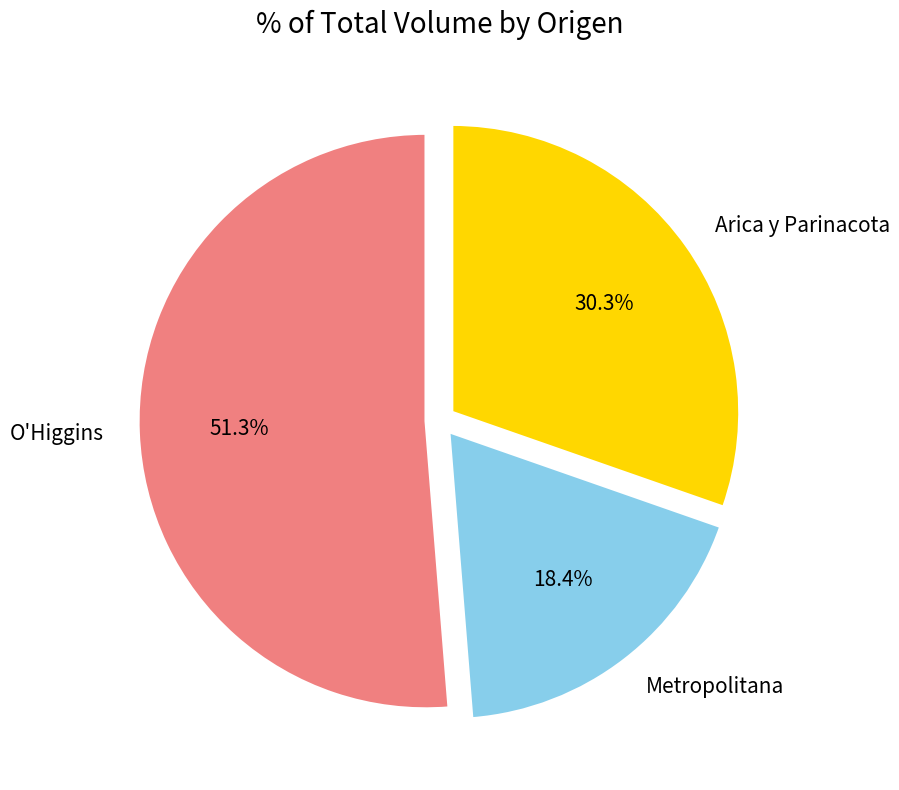

To the nearest percent, what is the difference between the largest and smallest slice percentages?

33%